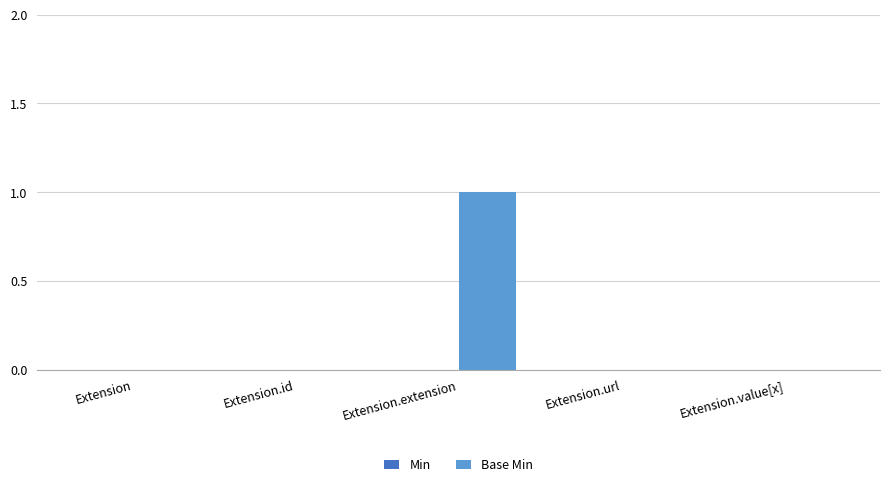

True or false: the data shows 0 at Extension.id.

True